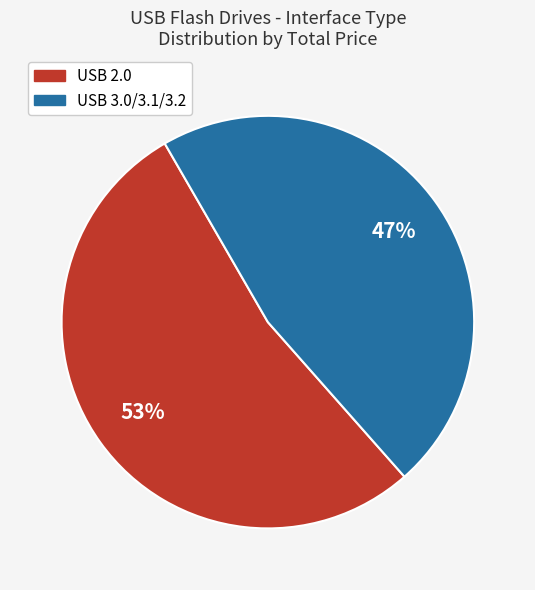

To the nearest percent, what percentage of the pie is USB 3.0/3.1/3.2?

47%